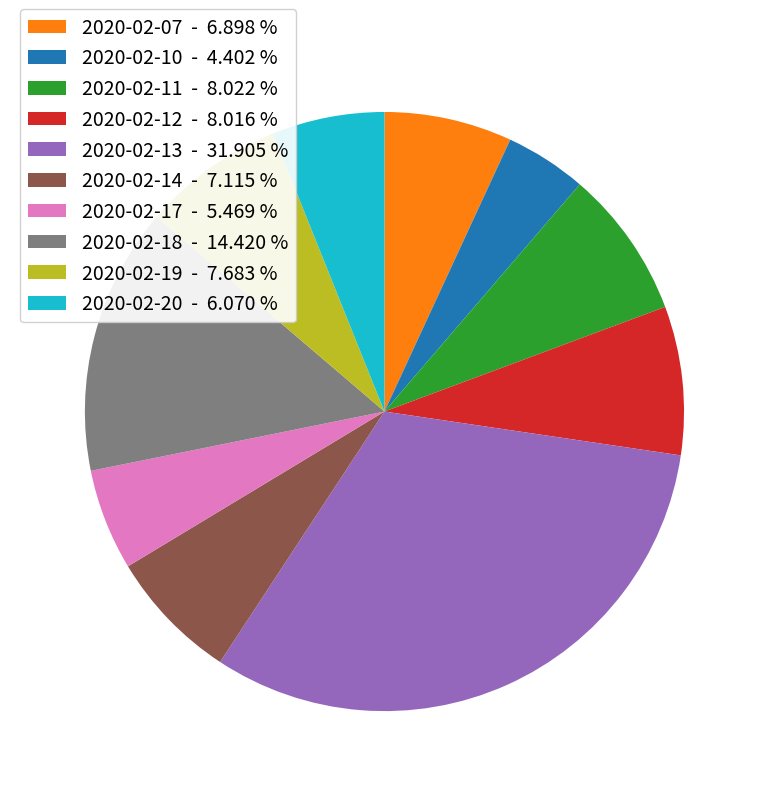

Does 2020-02-11 represent more than half of the total?

No